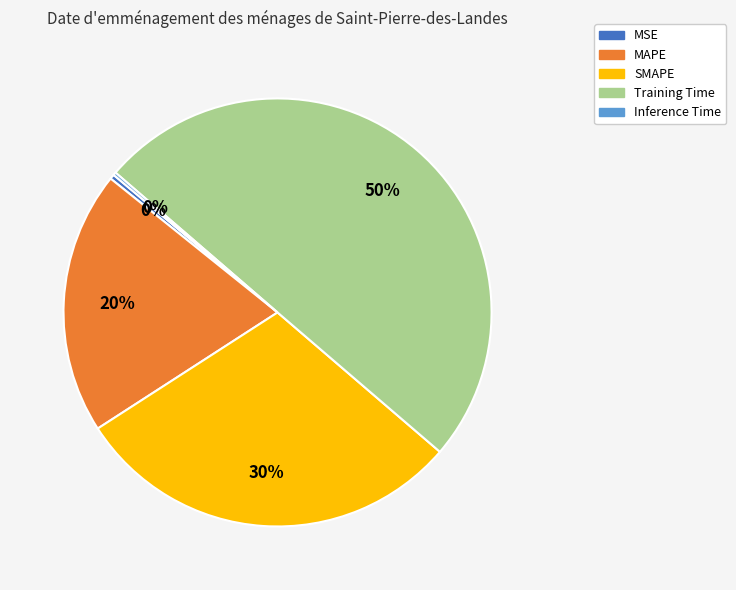

What is the ratio of the value at SMAPE to the value at Training Time?

0.6